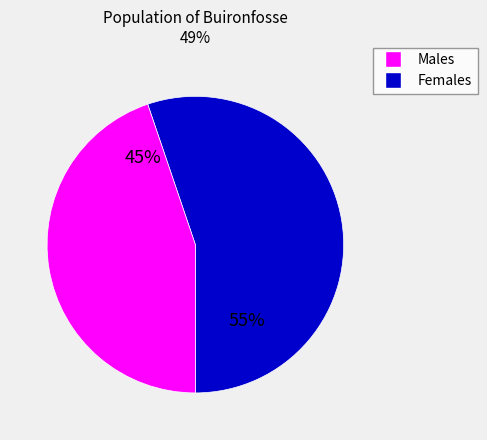

To the nearest percent, what is the difference between the largest and smallest slice percentages?

10%